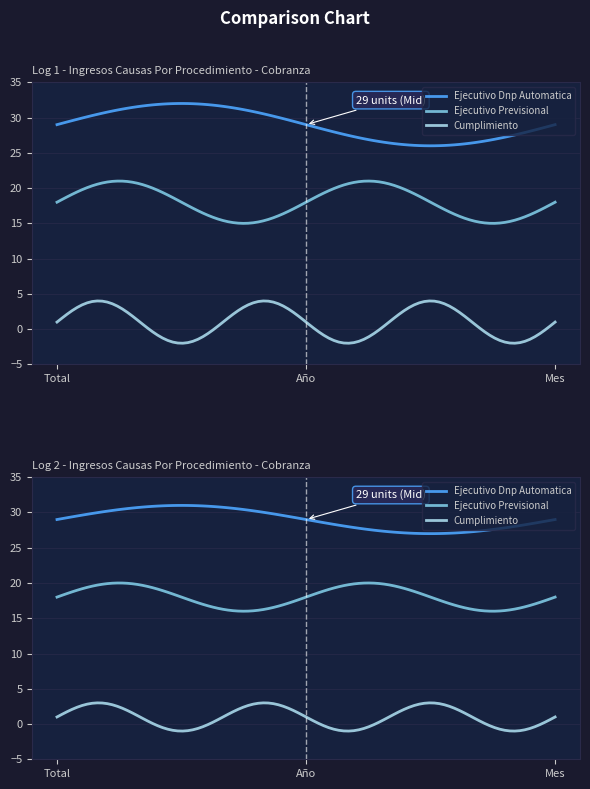

Between Año and Mes, which series saw the biggest shift?

Ejecutivo Dnp Automatica